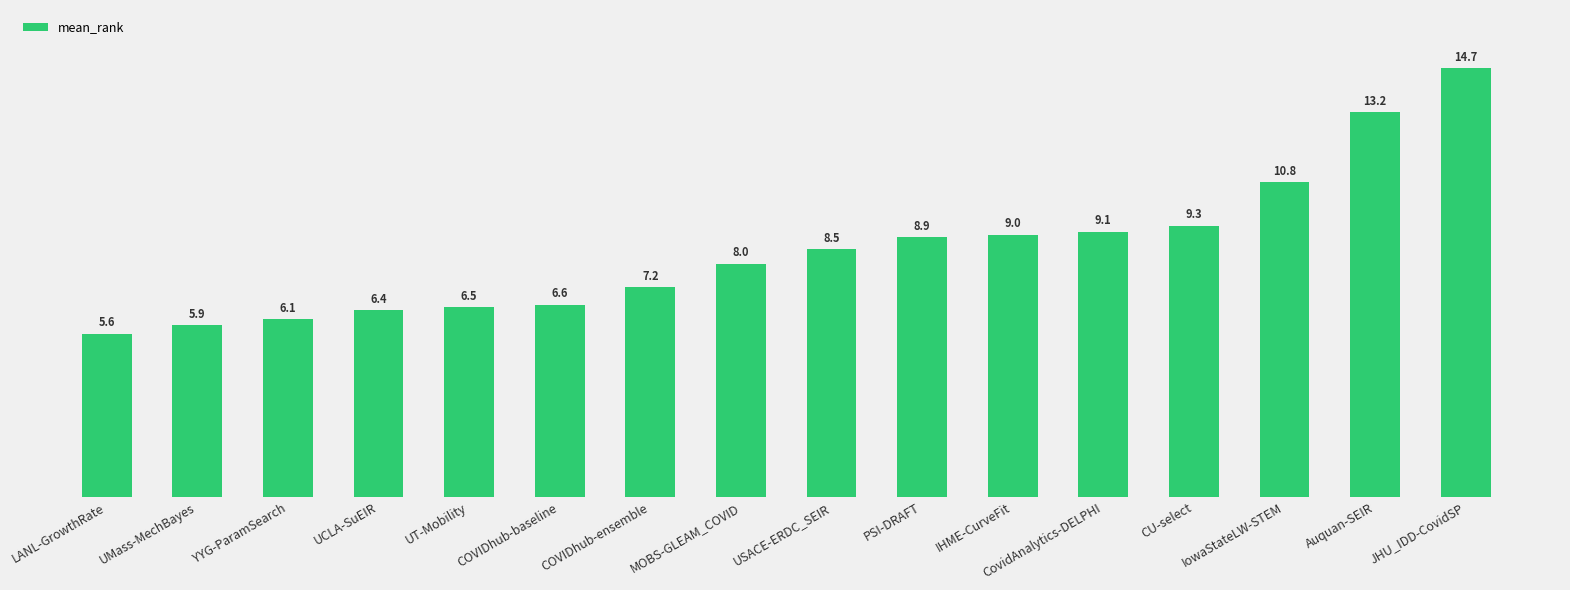

What is the value of the 7th bar from the left?

7.2